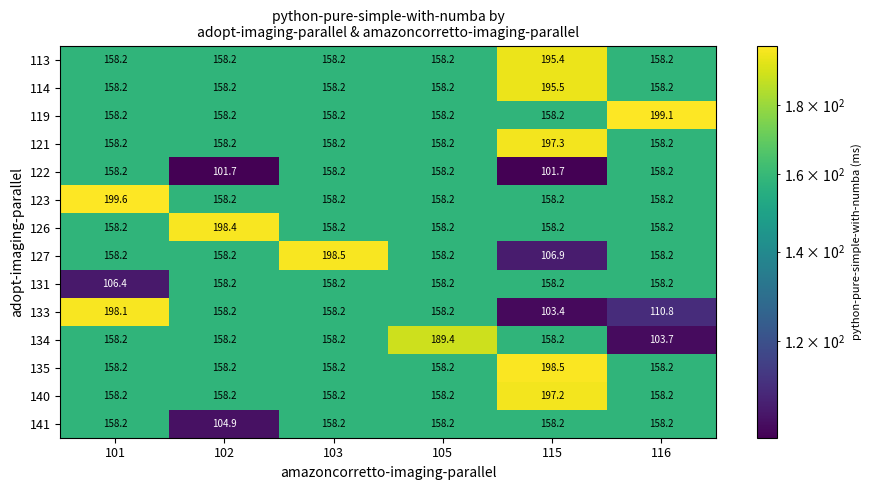

Where is 141 nearest to the value 131?

102